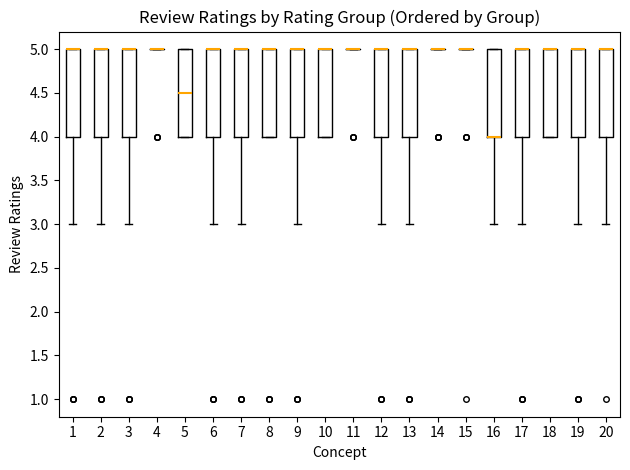

Reading left to right, read every box against the y-axis: the position of its median line, the range the box covers, and the ends of its whiskers. The values are not printed on the chart, so give them approximately, as read against the axis.

1: median 5.0 (drawn on the box's upper edge), box 4.0 to 5.0, whiskers 3.0 to 5.0
2: median 5.0 (drawn on the box's upper edge), box 4.0 to 5.0, whiskers 3.0 to 5.0
3: median 5.0 (drawn on the box's upper edge), box 4.0 to 5.0, whiskers 3.0 to 5.0
4: box collapsed to a line at 5.0, whiskers 5.0 to 5.0
5: median 4.5, box 4.0 to 5.0, whiskers 4.0 to 5.0
6: median 5.0 (drawn on the box's upper edge), box 4.0 to 5.0, whiskers 3.0 to 5.0
7: median 5.0 (drawn on the box's upper edge), box 4.0 to 5.0, whiskers 3.0 to 5.0
8: median 5.0 (drawn on the box's upper edge), box 4.0 to 5.0, whiskers 4.0 to 5.0
9: median 5.0 (drawn on the box's upper edge), box 4.0 to 5.0, whiskers 3.0 to 5.0
10: median 5.0 (drawn on the box's upper edge), box 4.0 to 5.0, whiskers 4.0 to 5.0
11: box collapsed to a line at 5.0, whiskers 5.0 to 5.0
12: median 5.0 (drawn on the box's upper edge), box 4.0 to 5.0, whiskers 3.0 to 5.0
13: median 5.0 (drawn on the box's upper edge), box 4.0 to 5.0, whiskers 3.0 to 5.0
14: box collapsed to a line at 5.0, whiskers 5.0 to 5.0
15: box collapsed to a line at 5.0, whiskers 5.0 to 5.0
16: median 4.0 (drawn on the box's lower edge), box 4.0 to 5.0, whiskers 3.0 to 5.0
17: median 5.0 (drawn on the box's upper edge), box 4.0 to 5.0, whiskers 3.0 to 5.0
18: median 5.0 (drawn on the box's upper edge), box 4.0 to 5.0, whiskers 4.0 to 5.0
19: median 5.0 (drawn on the box's upper edge), box 4.0 to 5.0, whiskers 3.0 to 5.0
20: median 5.0 (drawn on the box's upper edge), box 4.0 to 5.0, whiskers 3.0 to 5.0